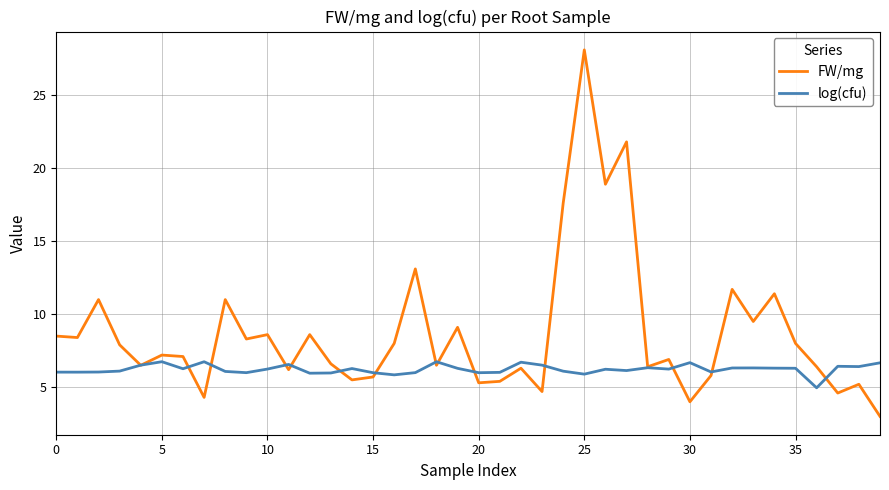

What is the greatest value displayed?

28.1